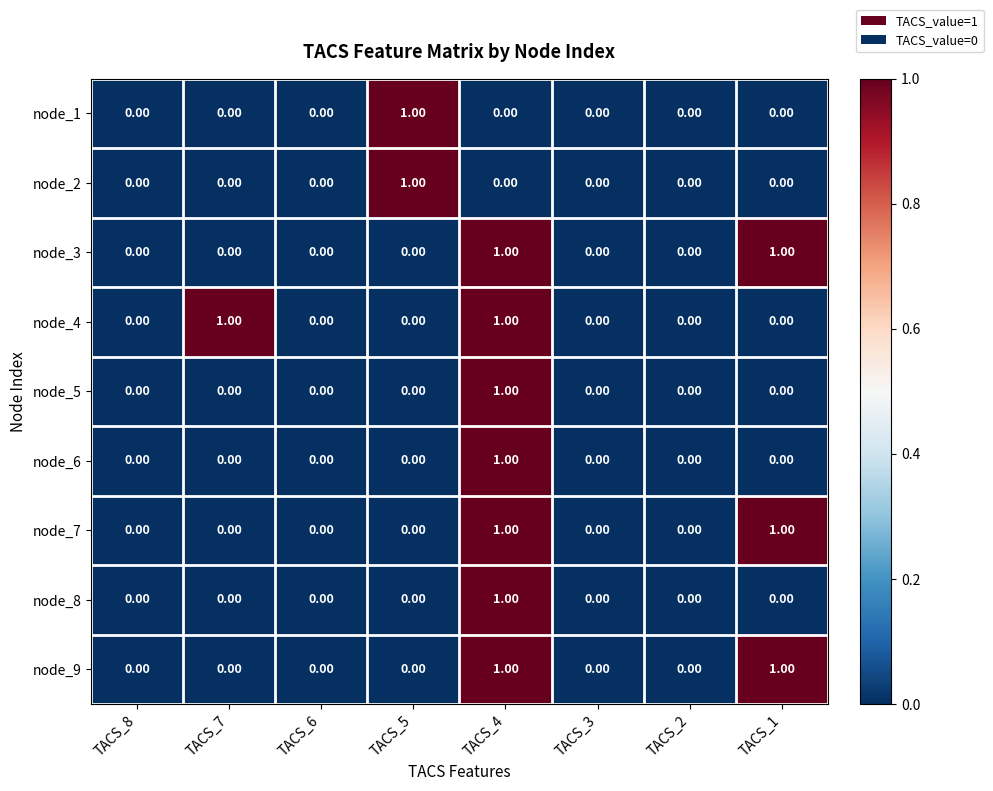

Is the value of node_2 at TACS_7 greater than the value of node_8 at TACS_4?

No